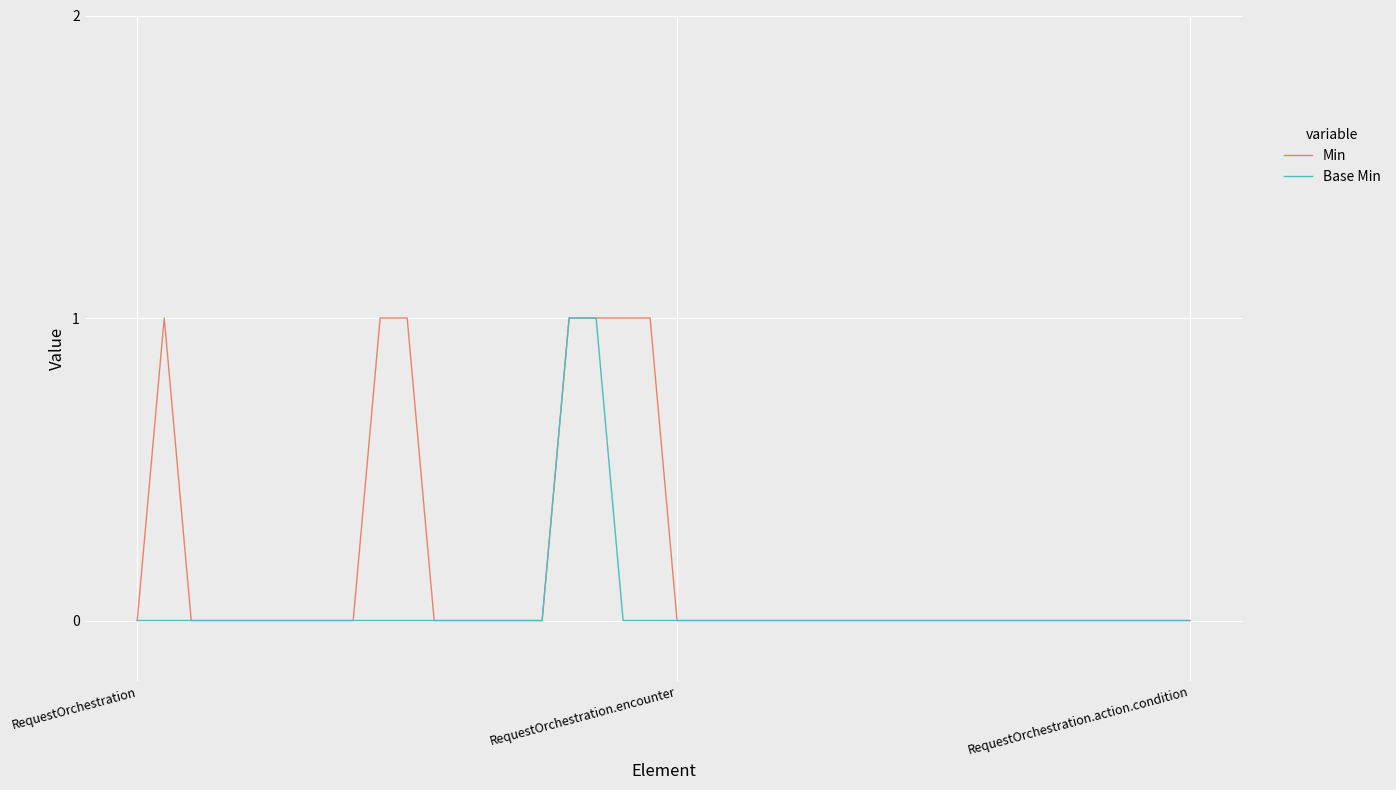

List the series in order of their overall mean, lowest first.

Base Min, Min